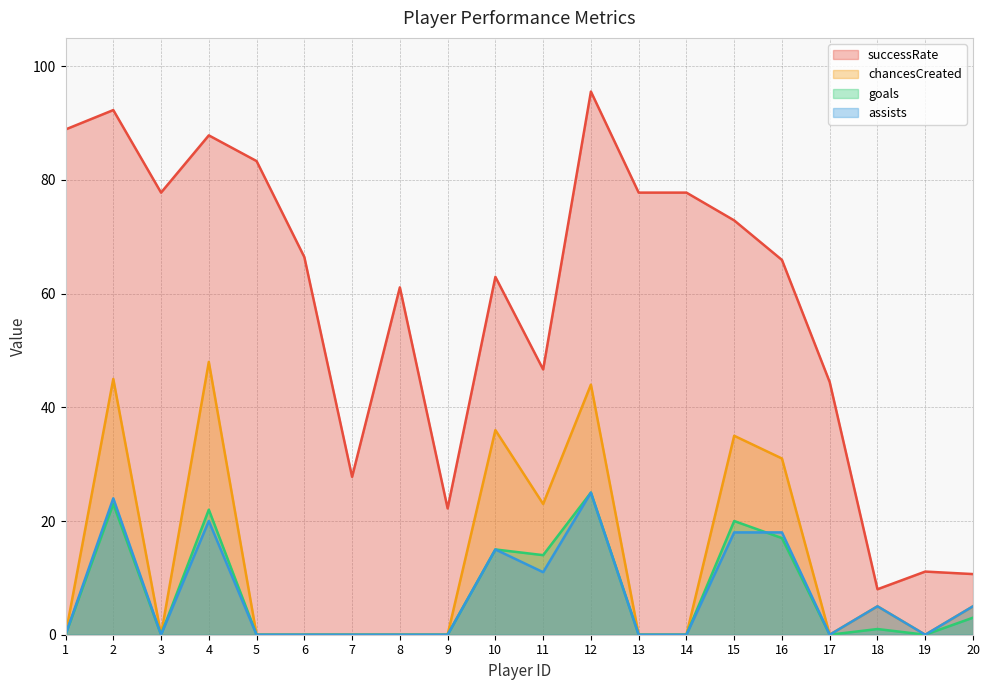

True or false: assists and successRate cross at least once.

False